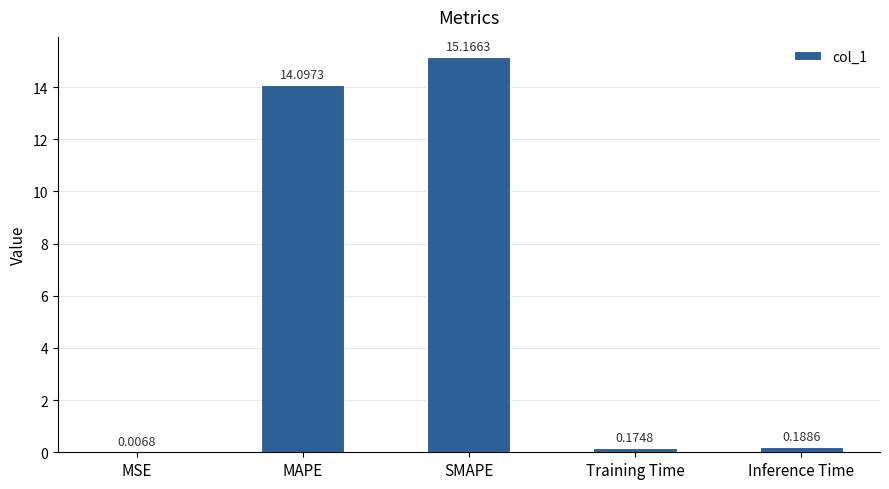

What is the average value?

5.9